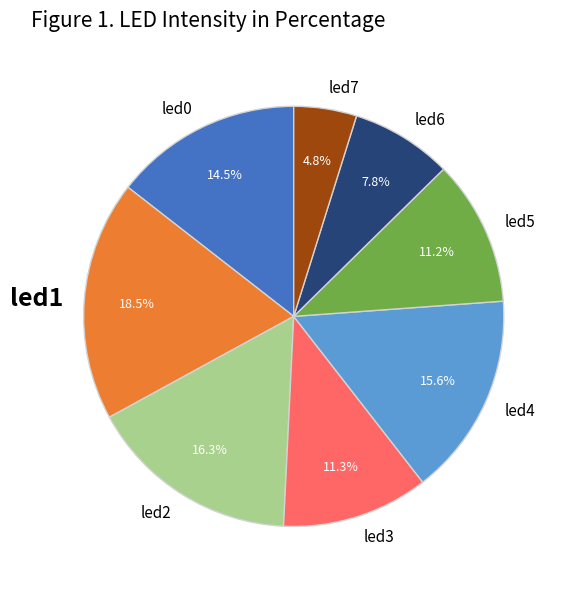

To the nearest percent, what is the difference between the largest and smallest slice percentages?

14%